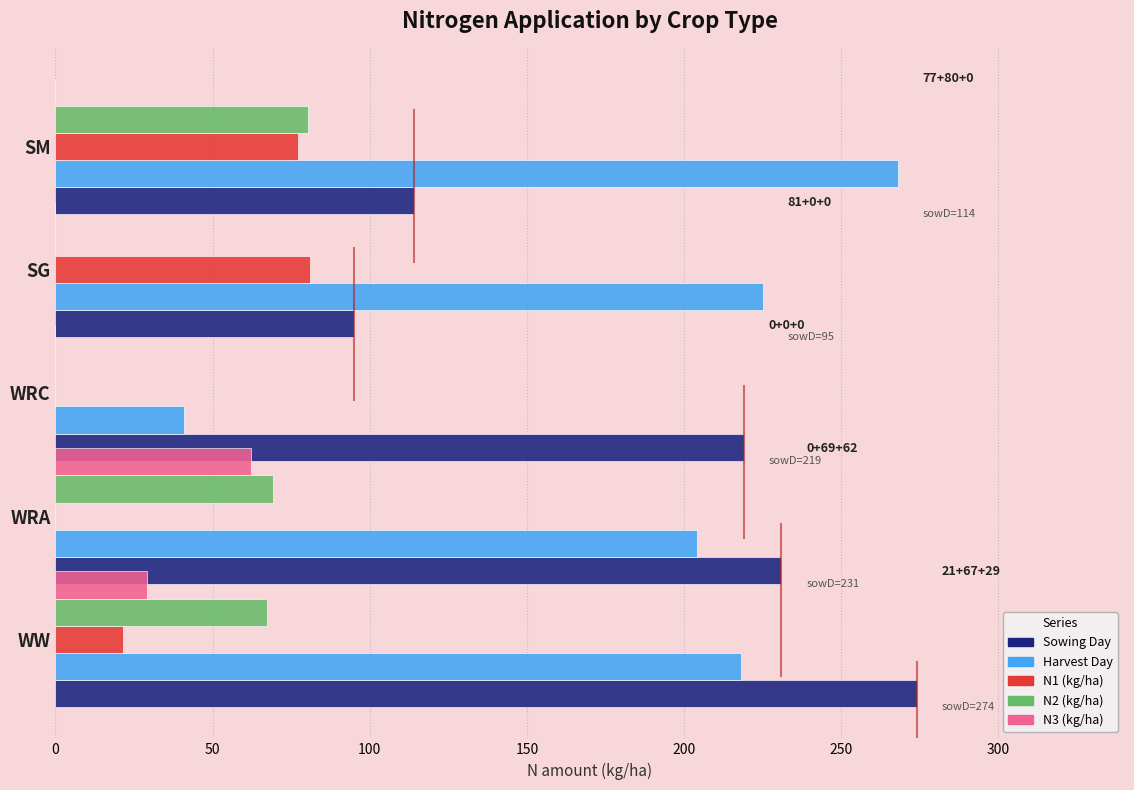

What is the greatest value displayed?

274.0